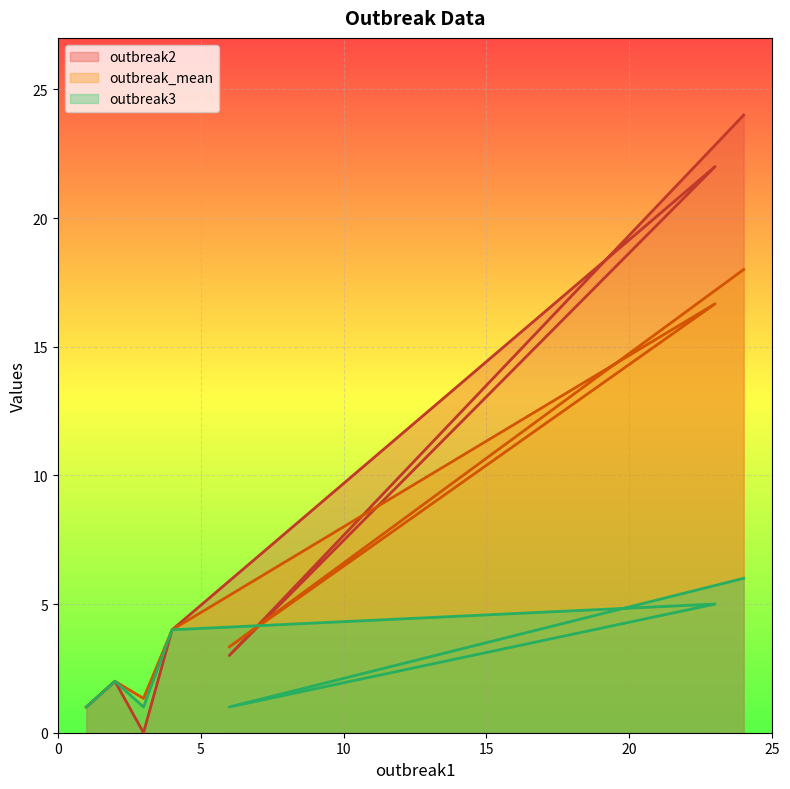

What is the average value of the outbreak_mean series?

6.6